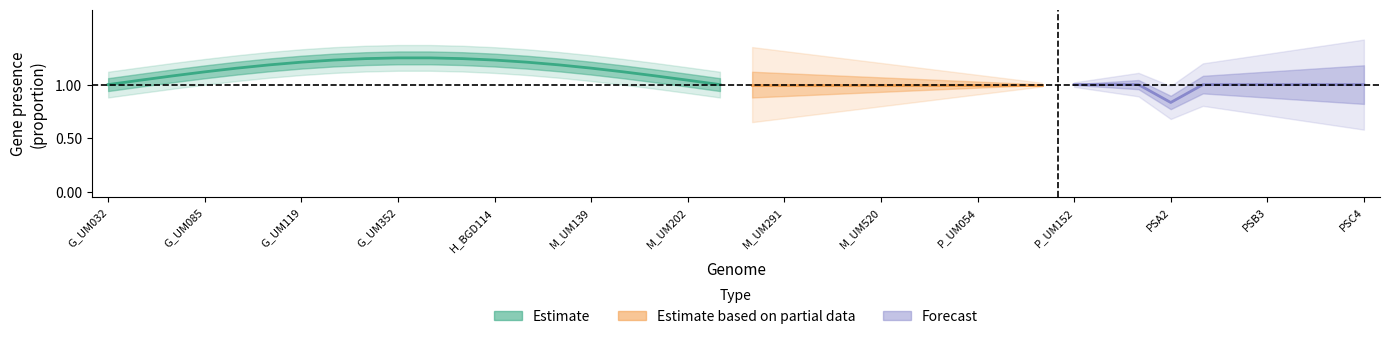

At how many categories does at least one series exceed 0?

40